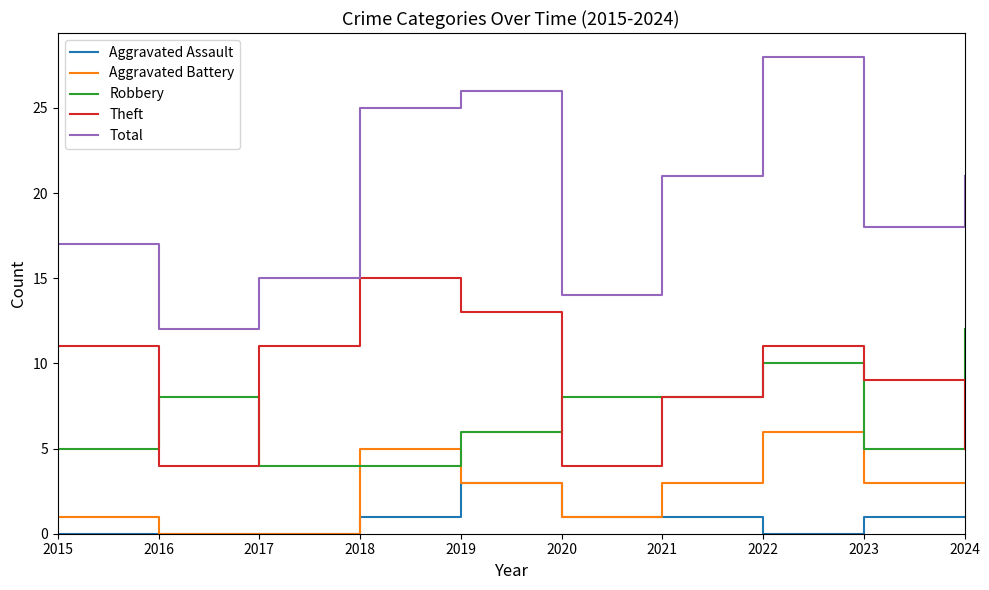

How many categories are shown in the chart?

10